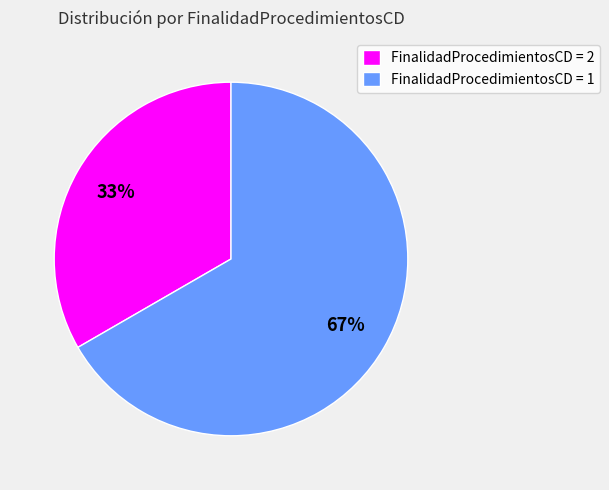

How many segments does this pie chart have?

2